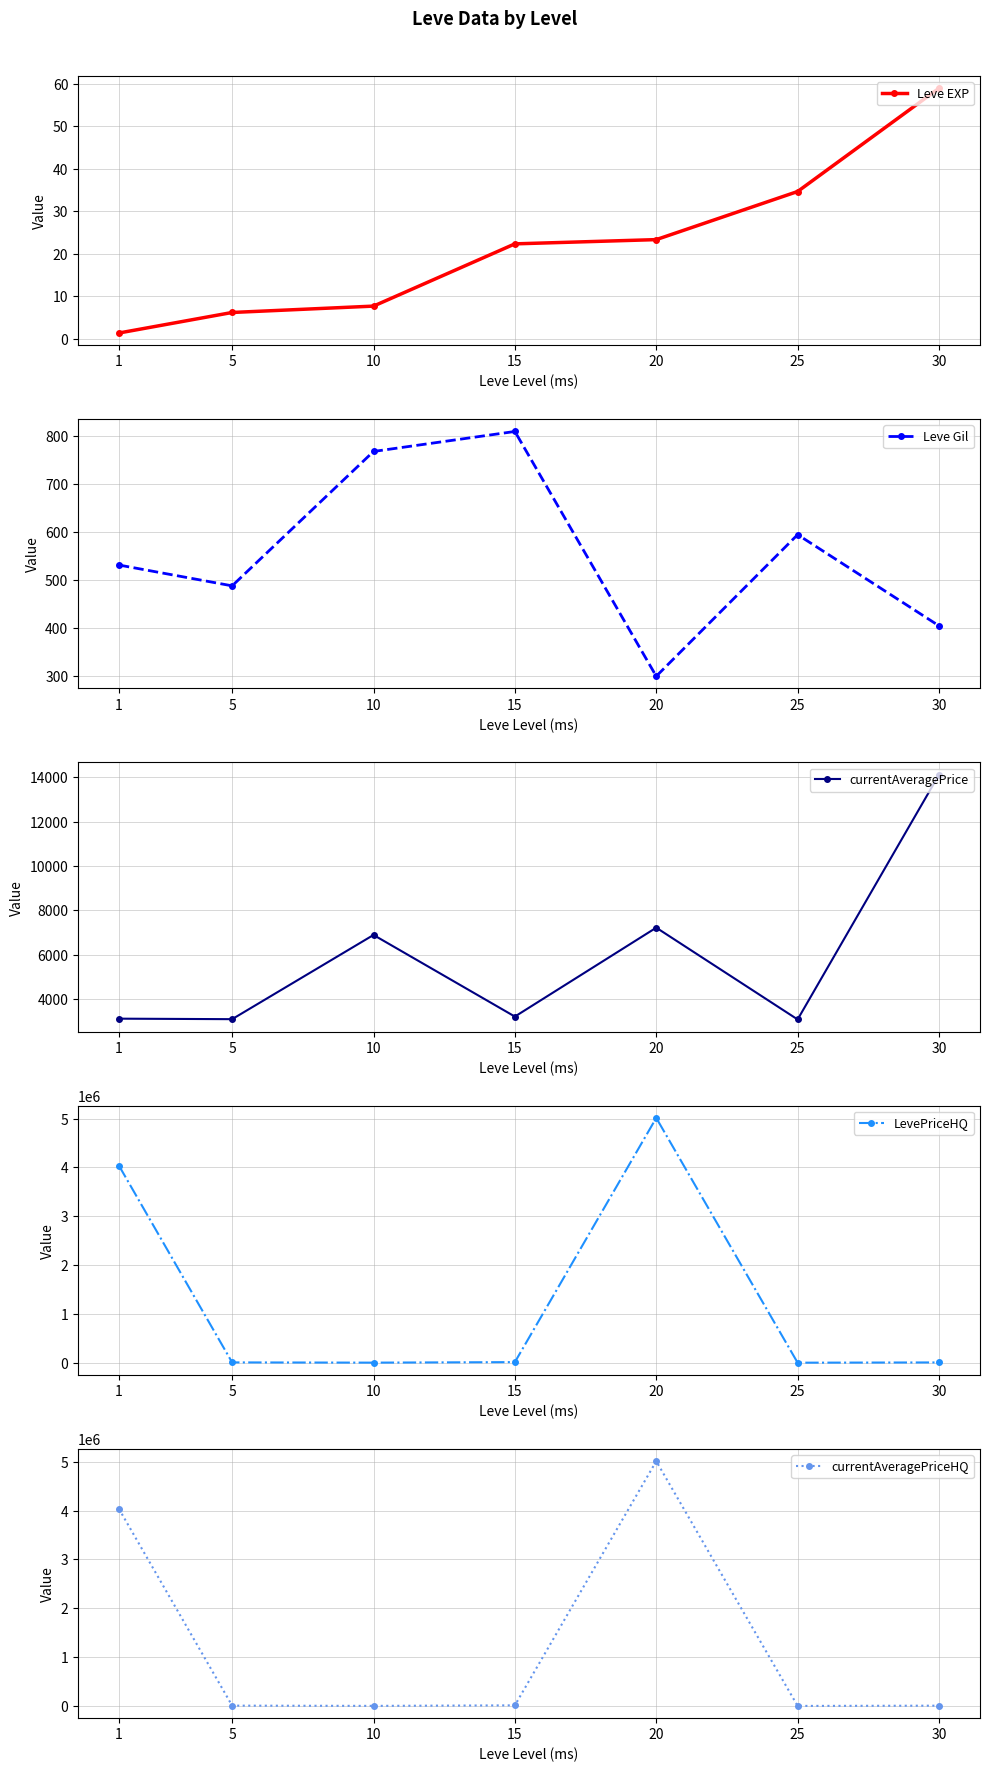

Reading left to right, extract all data points from this chart.

Leve EXP: 1=1.3	5=6.2	10=7.7	15=22.3	20=23.3	25=34.7	30=59.0
Leve Gil: 1=531.7	5=488.3	10=768.3	15=810.0	20=300.0	25=595.0	30=405.0
currentAveragePrice: 1=3131.3	5=3108.7	10=6896.7	15=3225.8	20=7224.5	25=3095.8	30=14105.5
LevePriceHQ: 1=4032182.3	5=5835.2	10=1000.3	15=11652.5	20=5012083.3	25=0.0	30=5150.0
currentAveragePriceHQ: 1=4032182.3	5=5835.2	10=1000.3	15=11652.5	20=5012083.3	25=0.0	30=5150.0